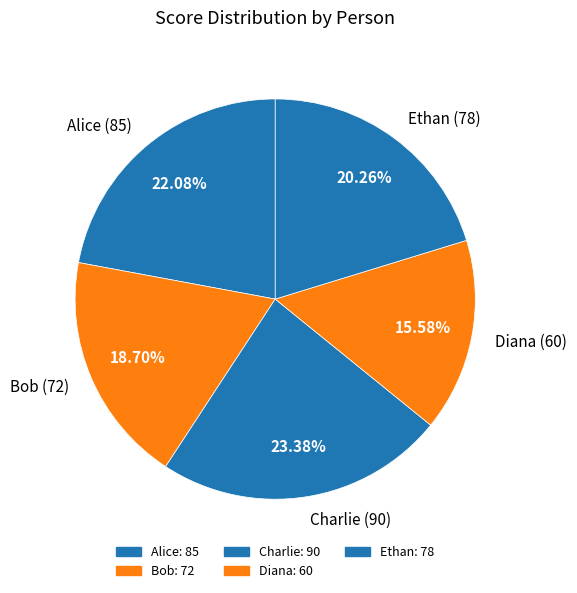

Which category has the biggest portion of the pie?

Charlie